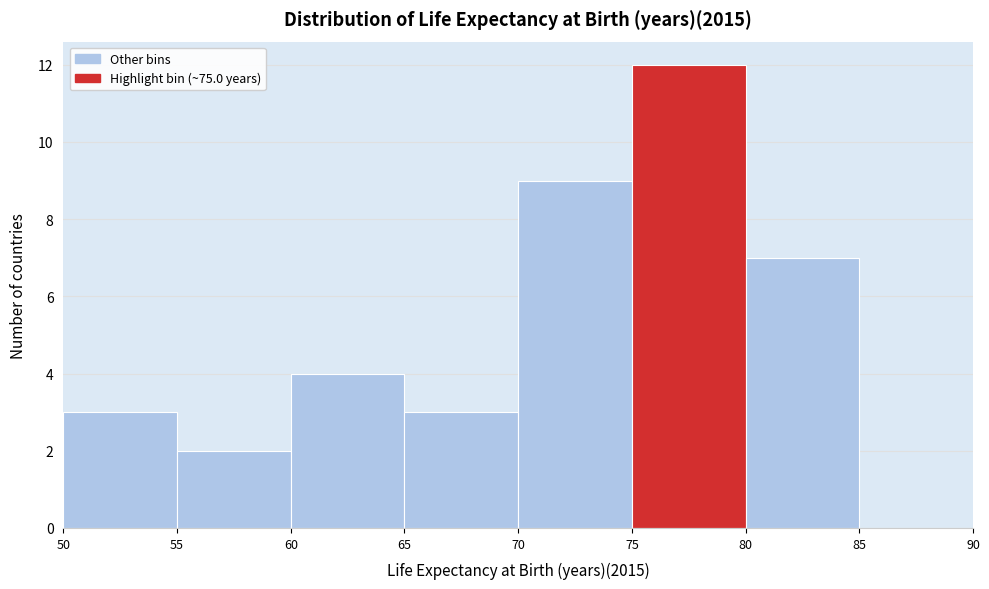

What is the height of the bar covering 80 to 85 on the x-axis? The values are not printed on the chart, so give them approximately, as read against the axis.

7